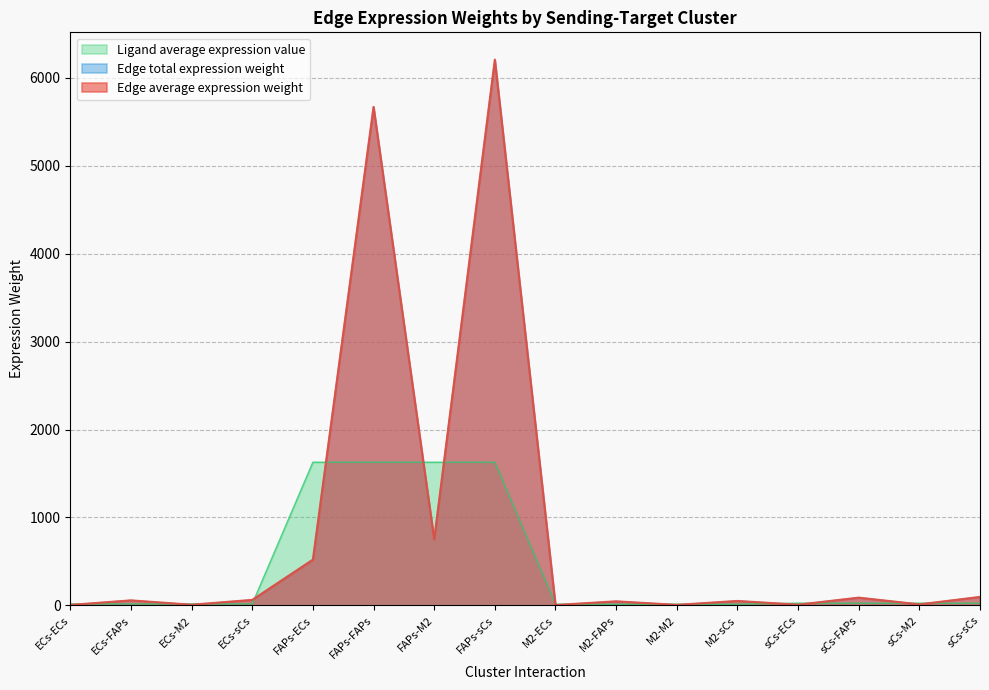

The value of Edge average expression weight at M2-ECs is 4.2. True or false?

True